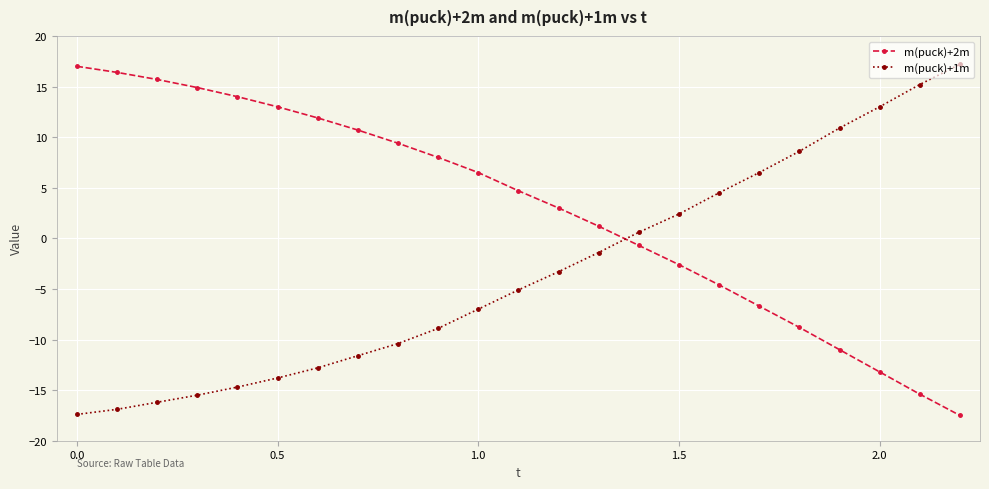

What is the value of the m(puck)+1m point at the 3rd from the left?

-16.2